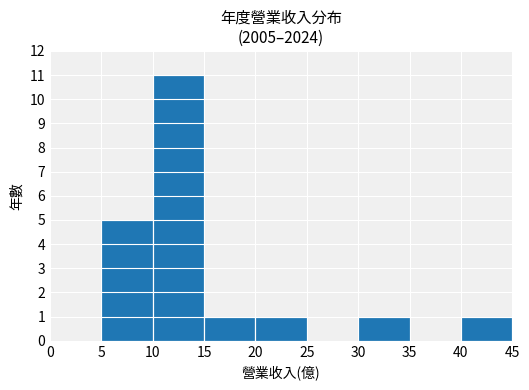

Which category has the highest value across all series?

10